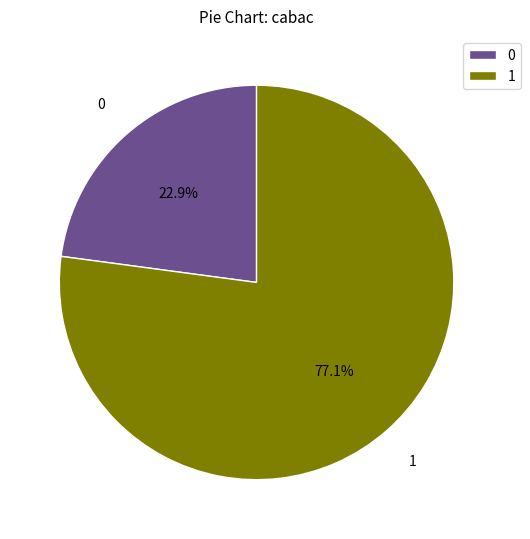

Count the number of slices in the pie.

2